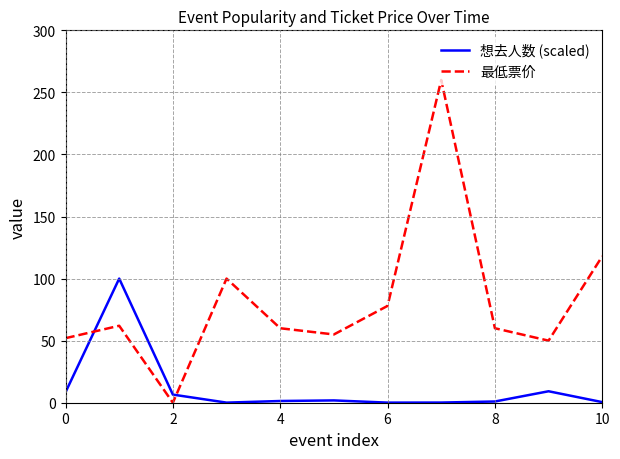

Which series has the largest range (max minus min)?

最低票价